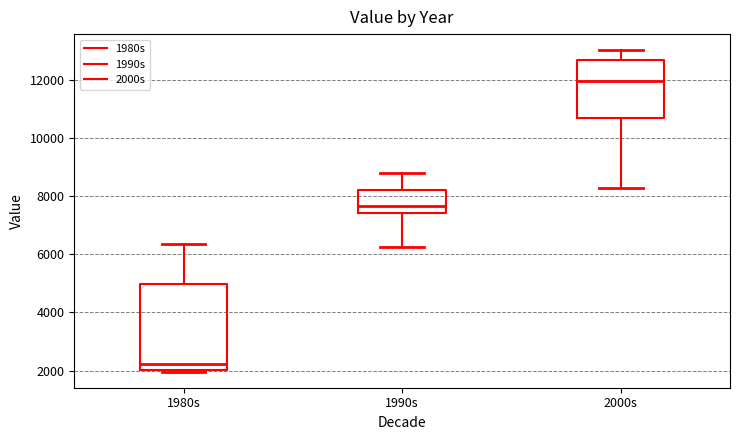

Reading left to right, read every box against the y-axis: the position of its median line, the range the box covers, and the ends of its whiskers. The values are not printed on the chart, so give them approximately, as read against the axis.

1980s: median 2200, box 2000 to 5000, whiskers 2000 to 6400
1990s: median 7600, box 7400 to 8200, whiskers 6200 to 8800
2000s: median 12000, box 10600 to 12600, whiskers 8200 to 13000